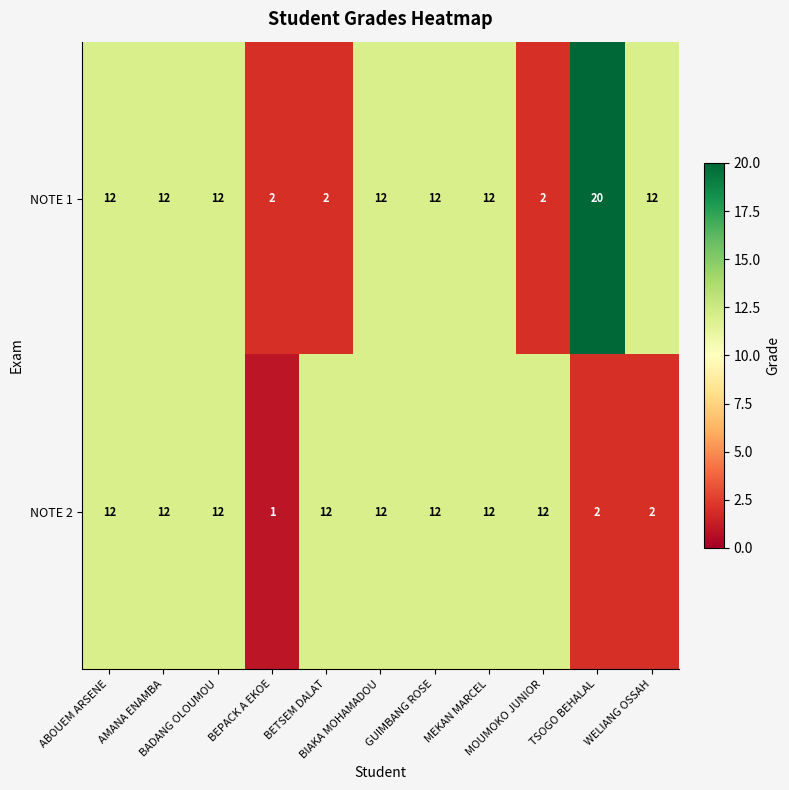

Which series has the largest total across all categories?

NOTE 1